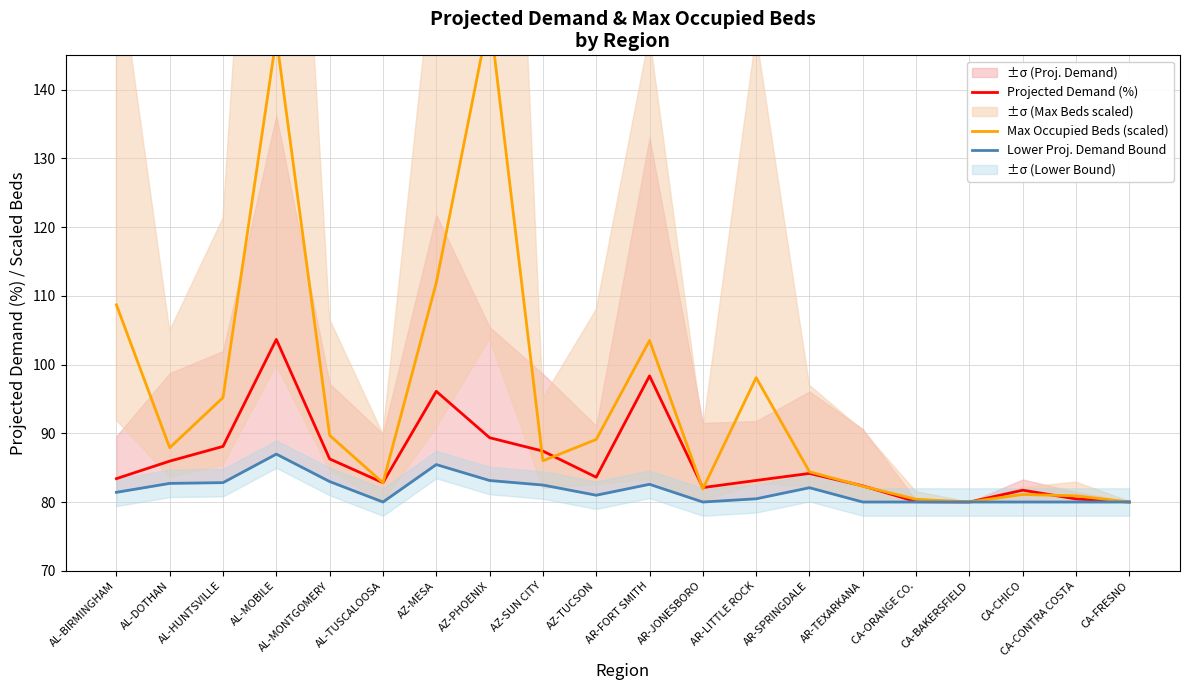

True or false: Projected Demand (%) has a value of 139.0 at AR-JONESBORO.

False